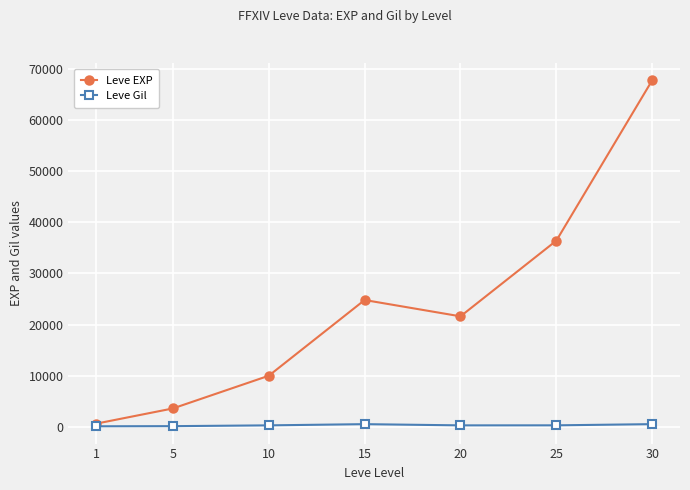

Is the value of Leve EXP at 15 greater than the value of Leve Gil at 5?

Yes